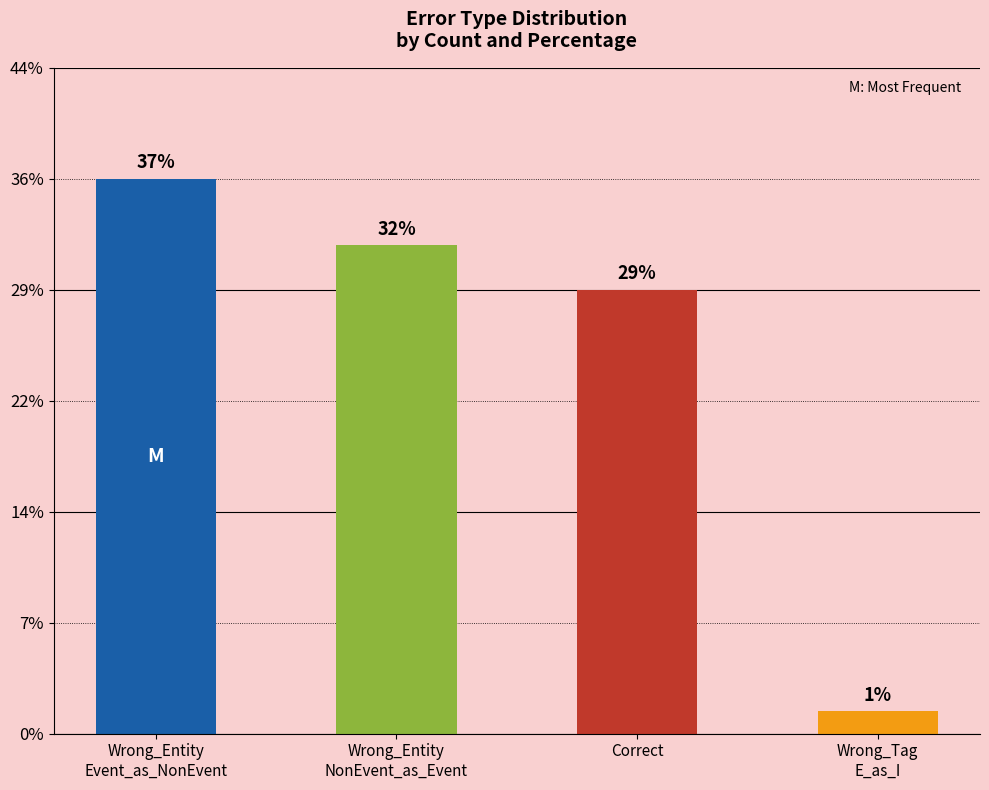

Is it true that the value at Correct is 12?

False